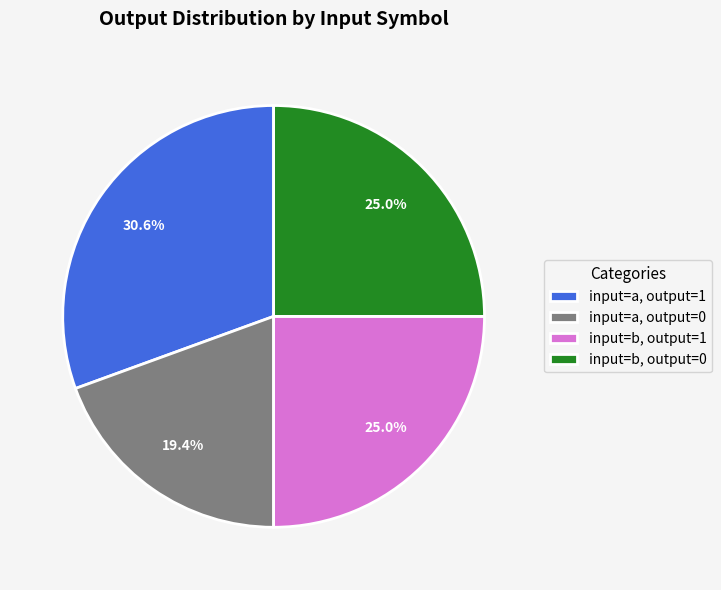

Which has a higher value, input=b, output=1 or input=a, output=1?

input=a, output=1